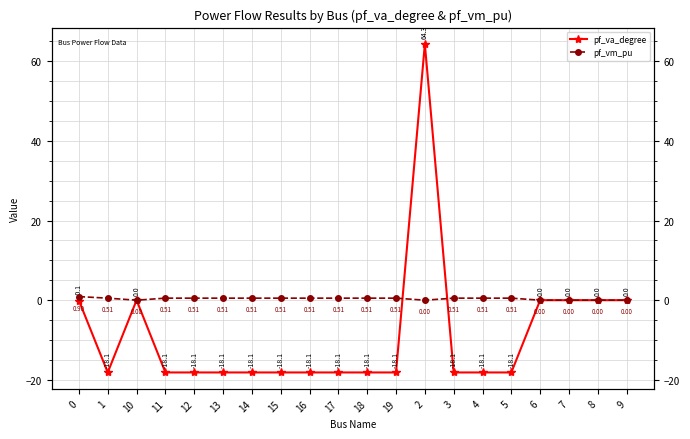

What is the value of the pf_vm_pu point at the 16th from the left?

0.5